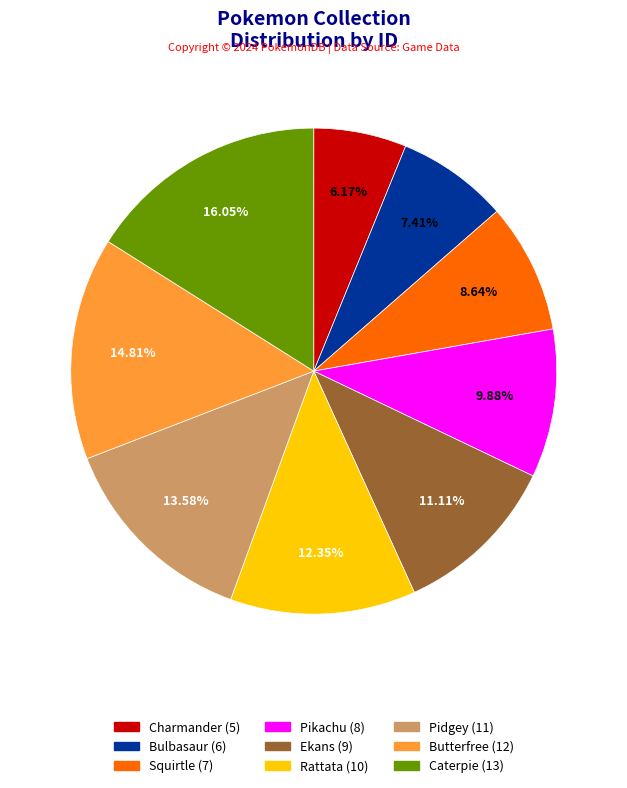

Combined, do Pikachu and Ekans account for over 50%?

No